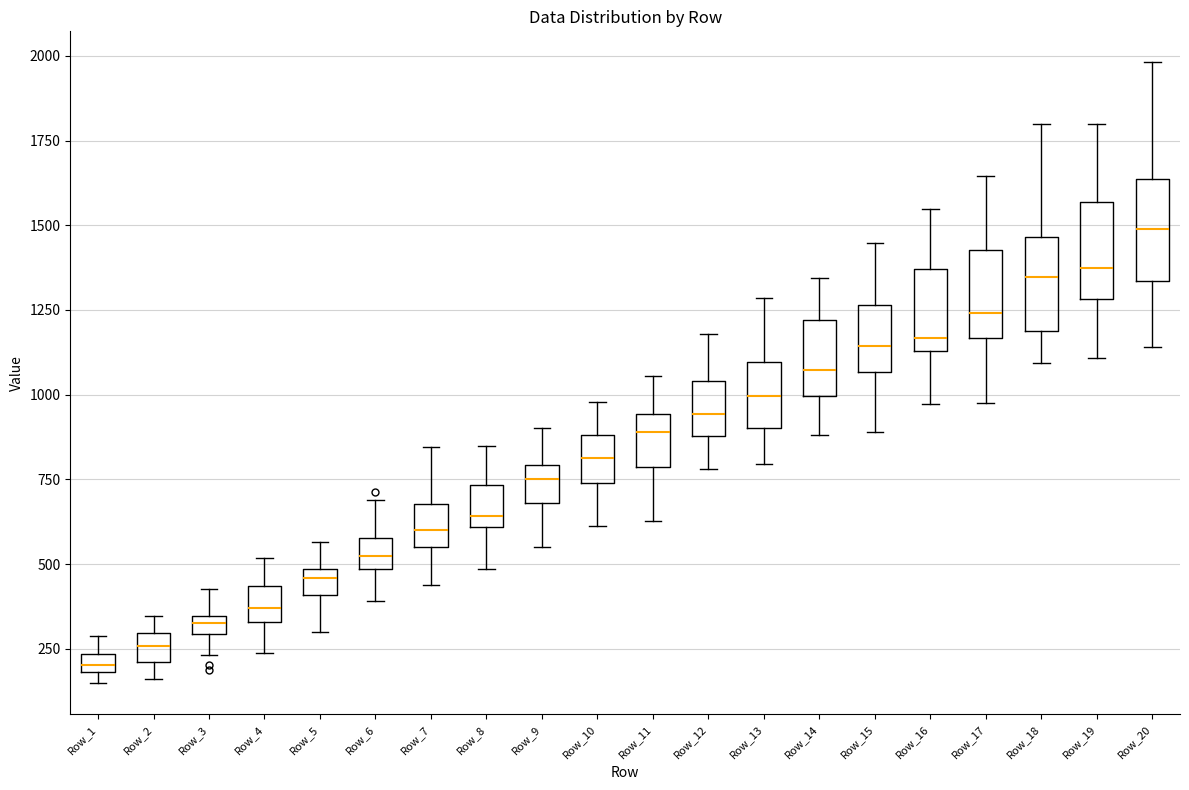

Which box has the highest median line?

Row_20